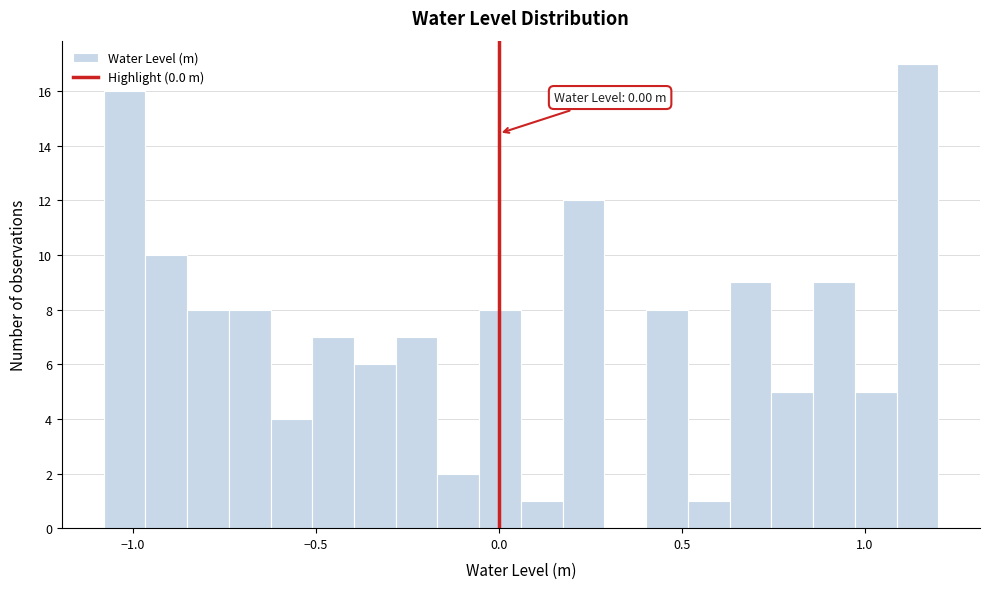

Read against the x-axis, roughly where is the centre of the tallest bar?

1.15